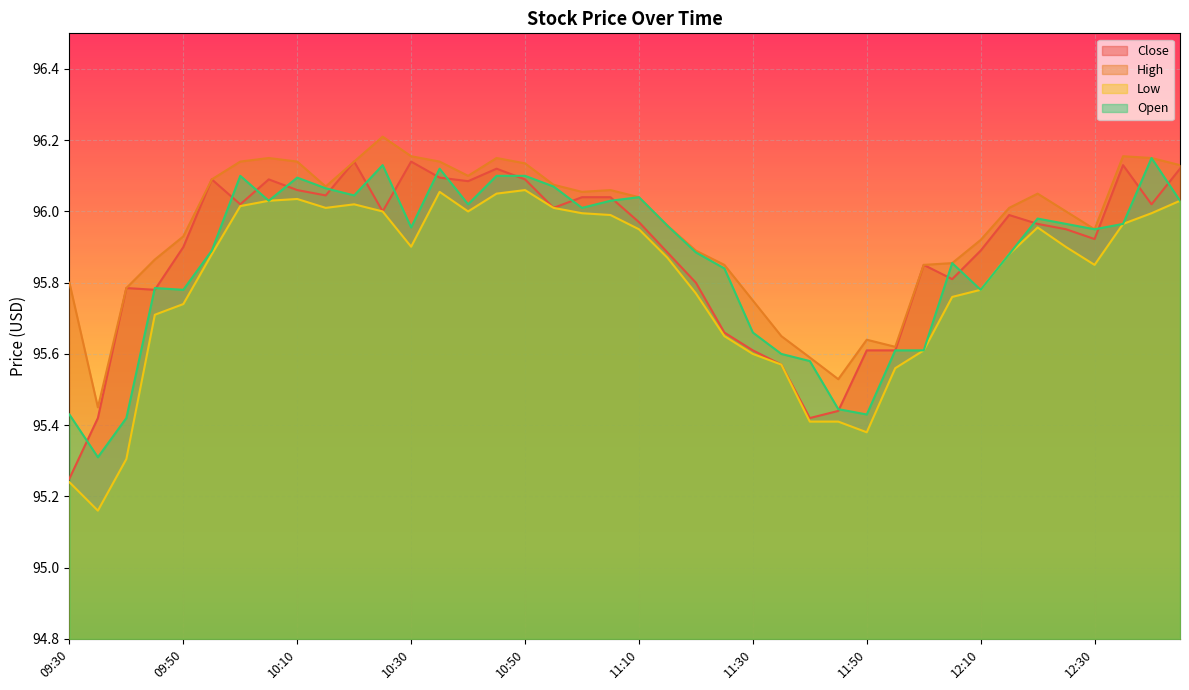

Which has a higher value, 11:00 or 10:30?

10:30